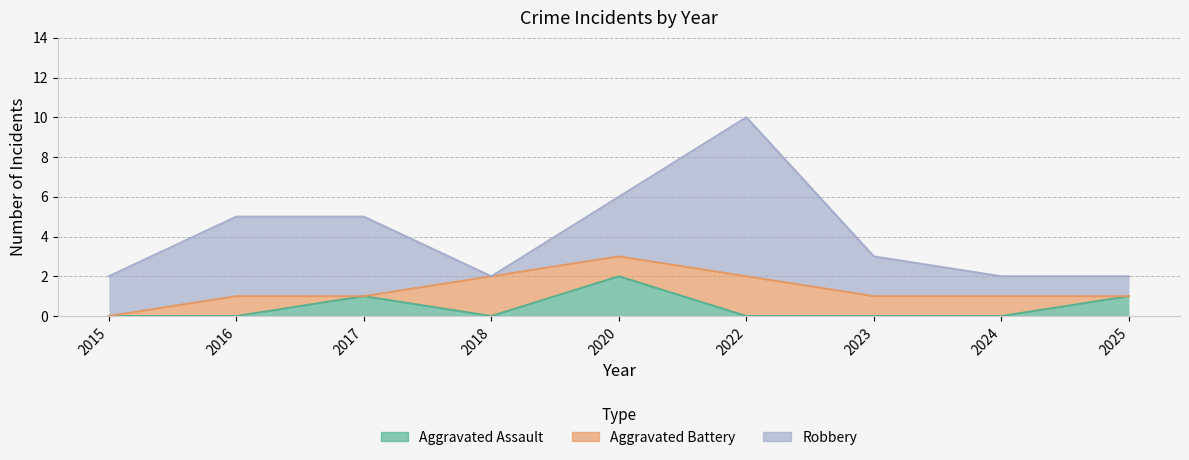

Read the Robbery value at 2016.

4